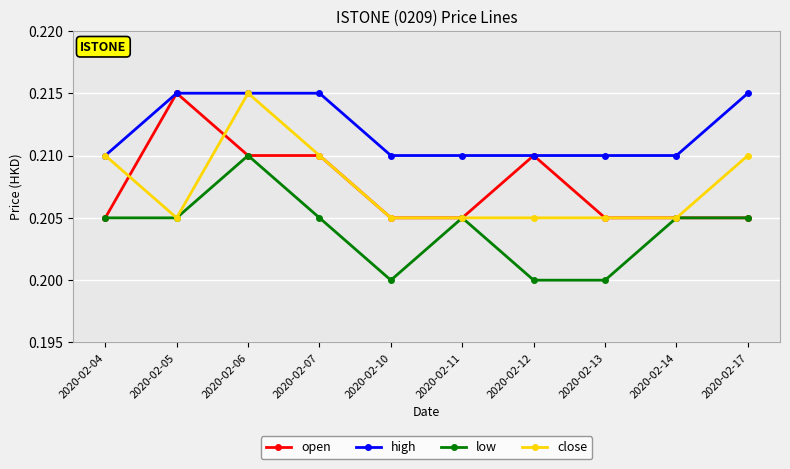

True or false: open and close cross at least once.

True